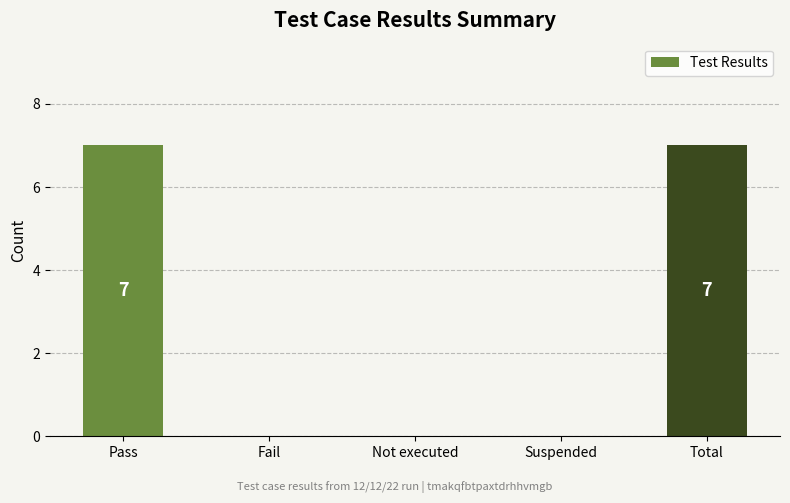

Between Not executed and Total, which is larger?

Total